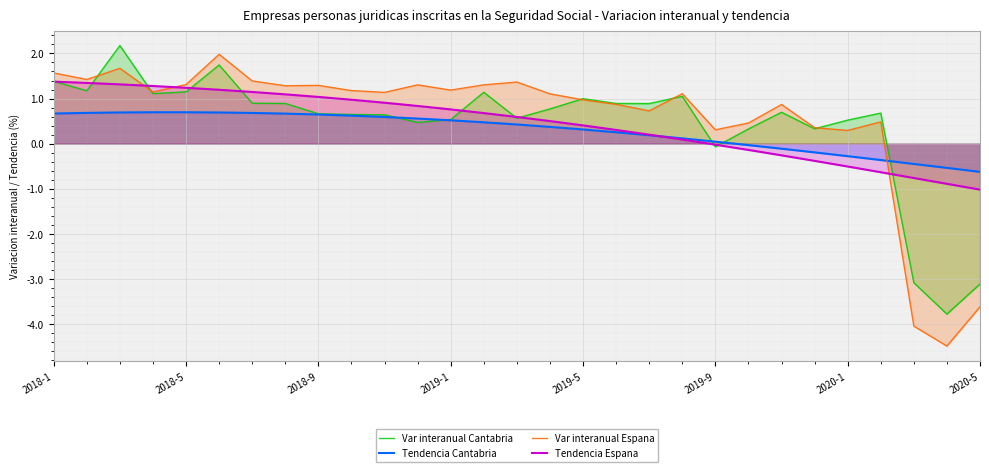

Which series has the widest spread of values?

Var interanual Espana